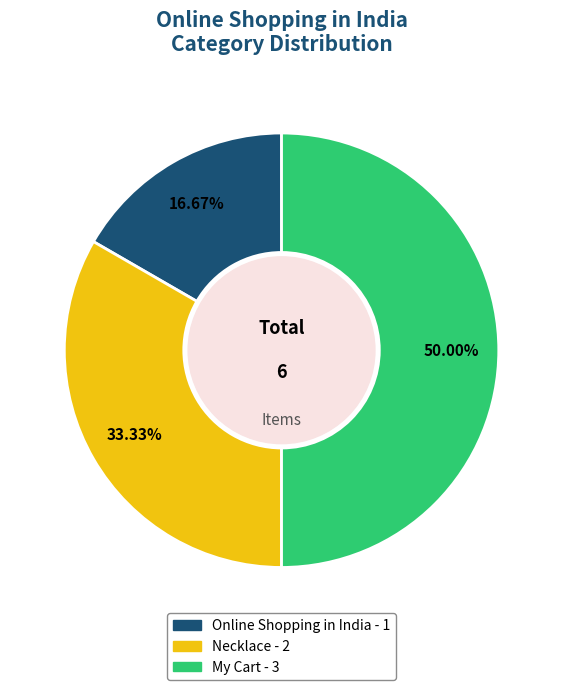

To the nearest percent, what is the average slice percentage?

33%